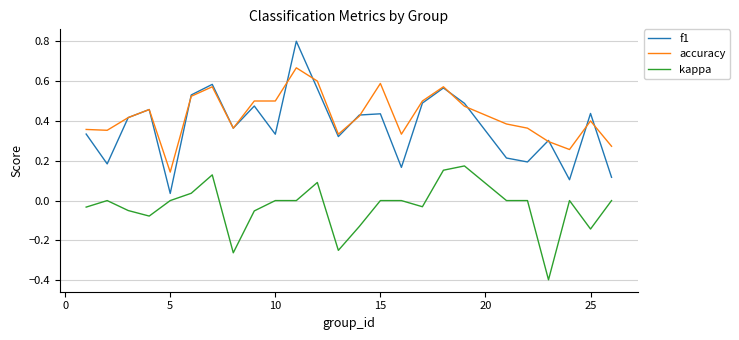

True or false: f1 and accuracy intersect in this chart.

True